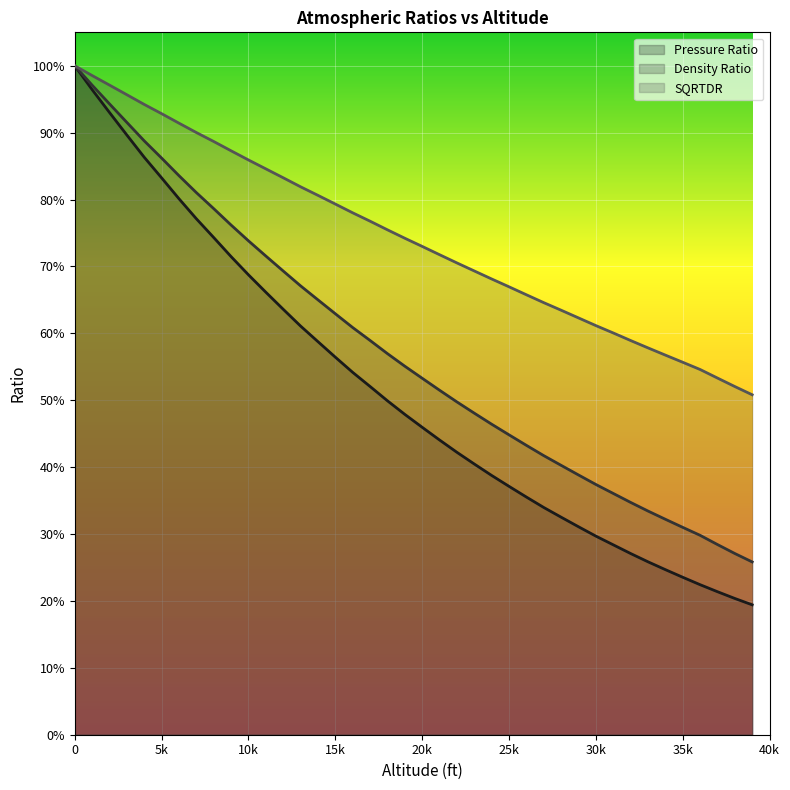

What is the spread (max minus min) of values at 22000?

0.3